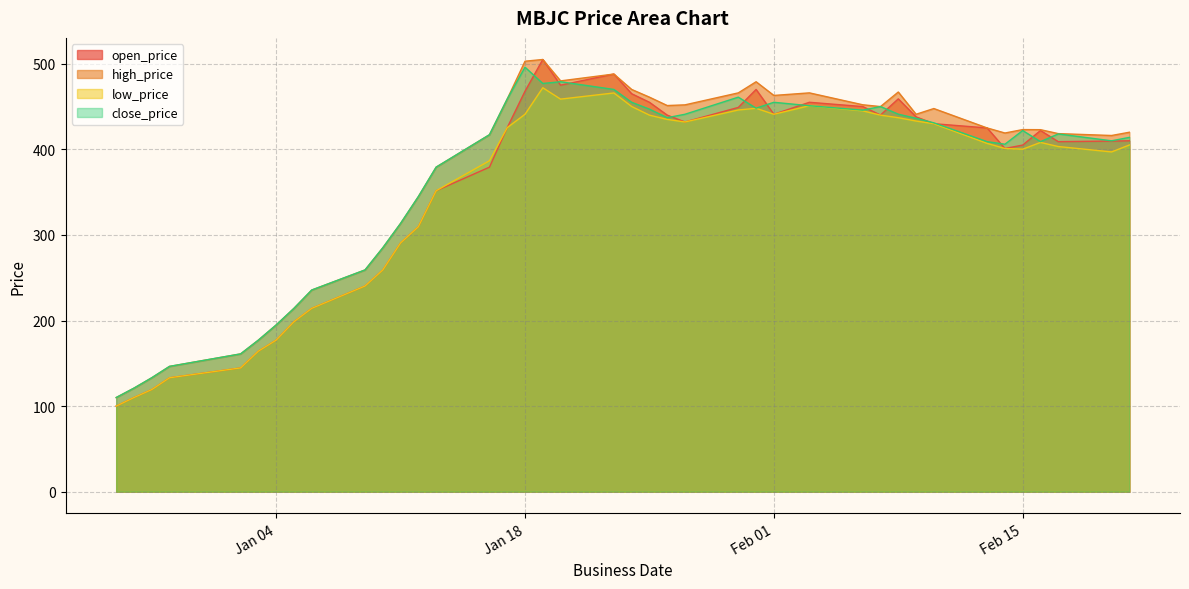

Which series has the largest range (max minus min)?

open_price